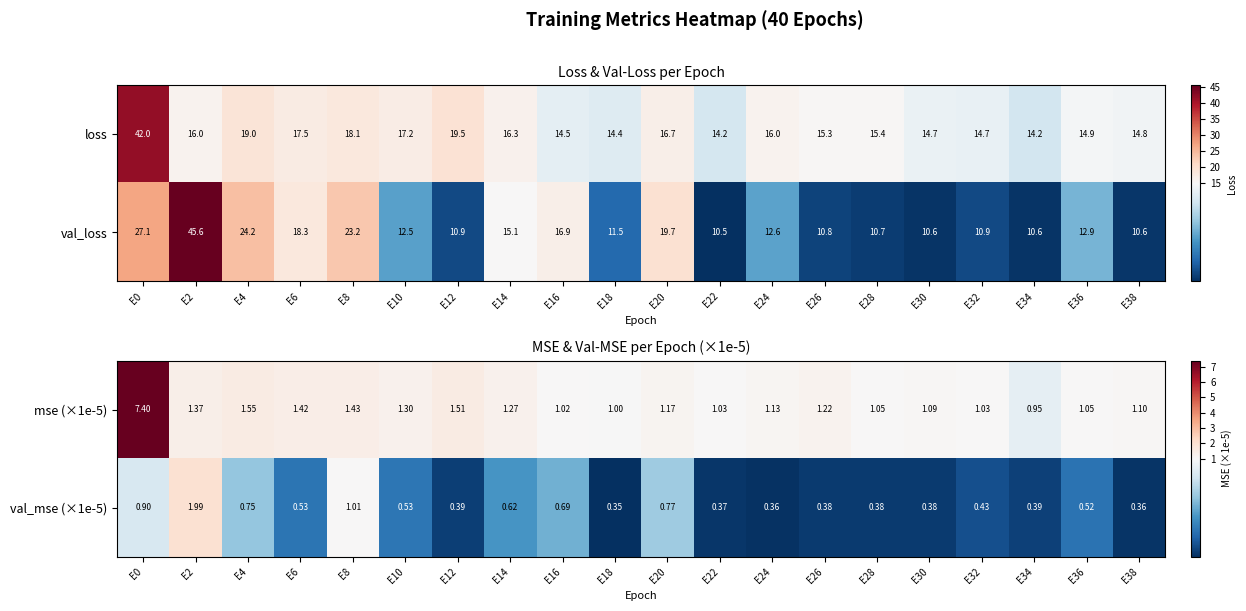

Between E4 and E16, which is larger?

E4